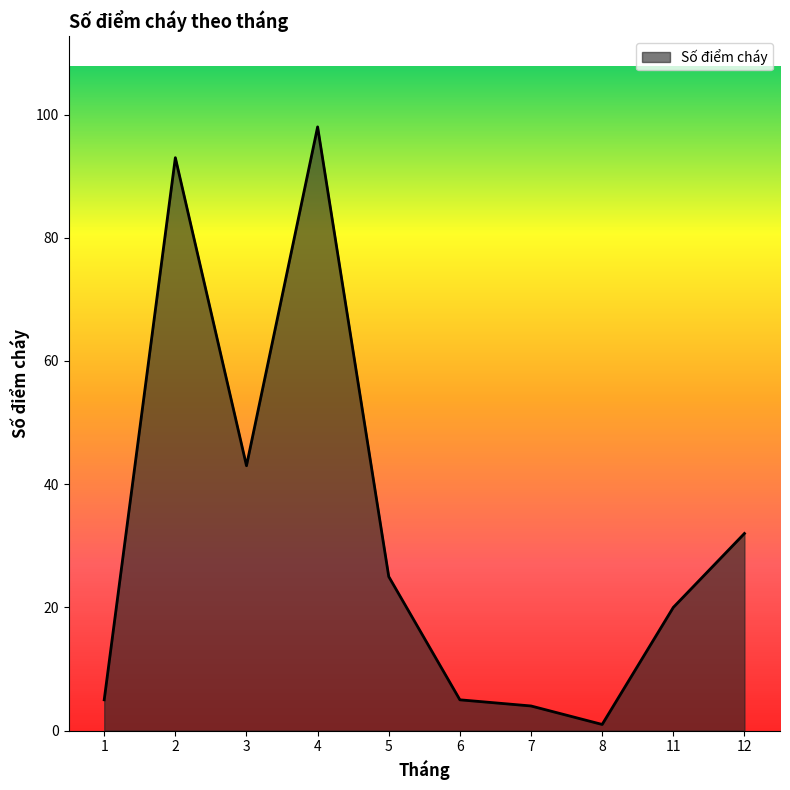

What is the ratio of the value at 8 to the value at 6?

0.2